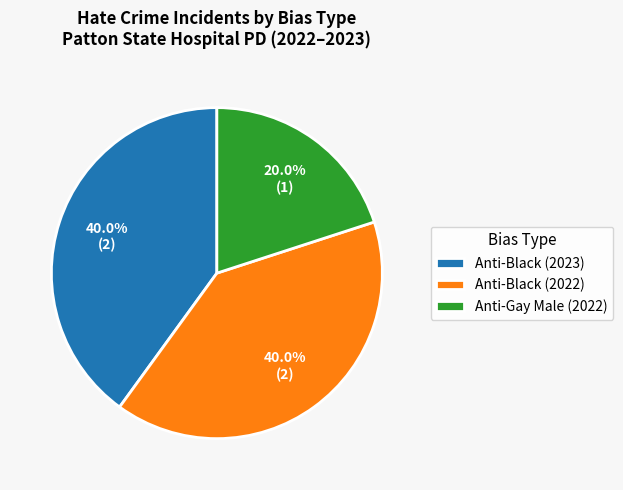

Count the number of slices in the pie.

3